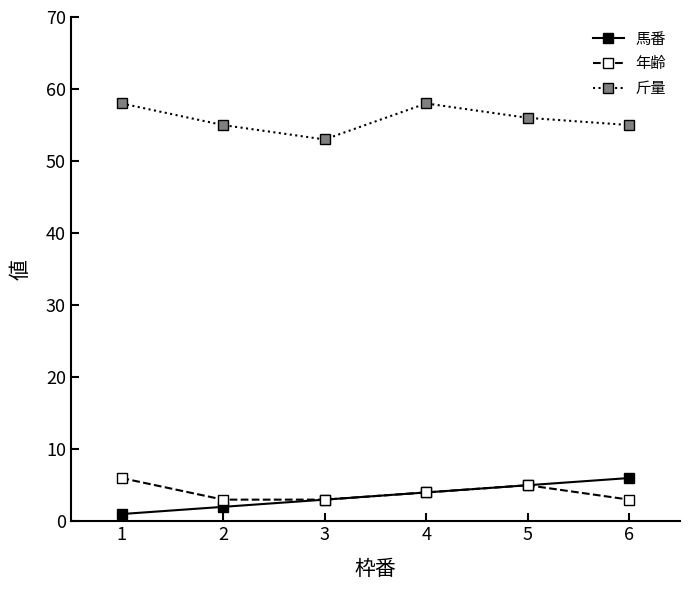

True or false: 年齢 and 斤量 intersect in this chart.

False